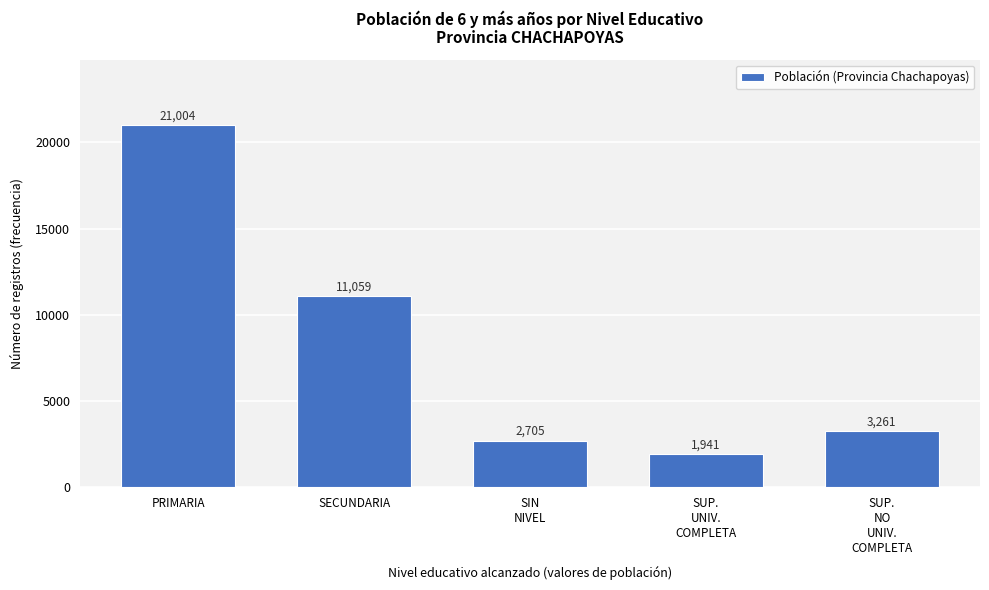

Reading left to right, transcribe all the data shown in this chart.

21004	11059	2705	1941	3261